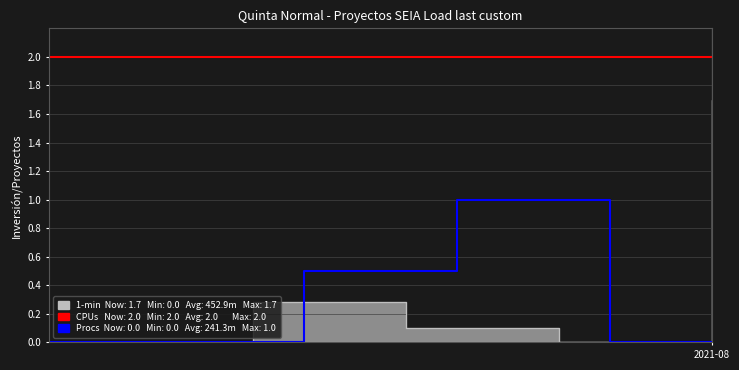

Is it true that Procs equals -0.4 at 2021-08?

False